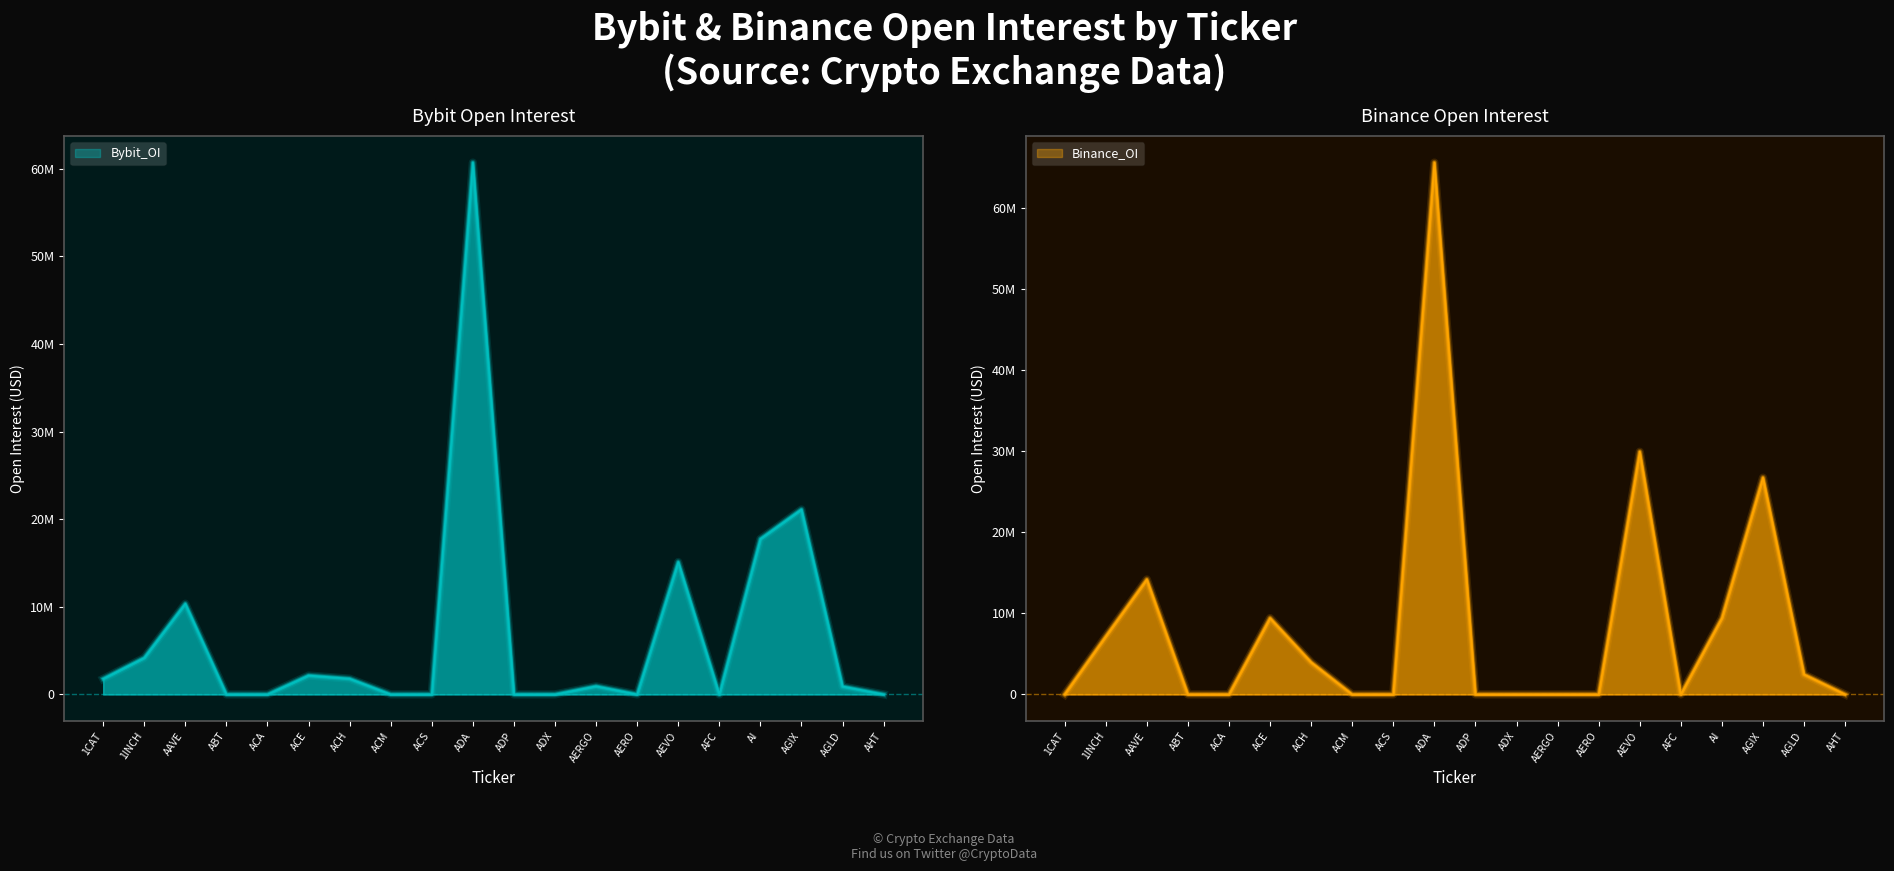

Which category has the highest value in the Bybit_OI series?

ADA